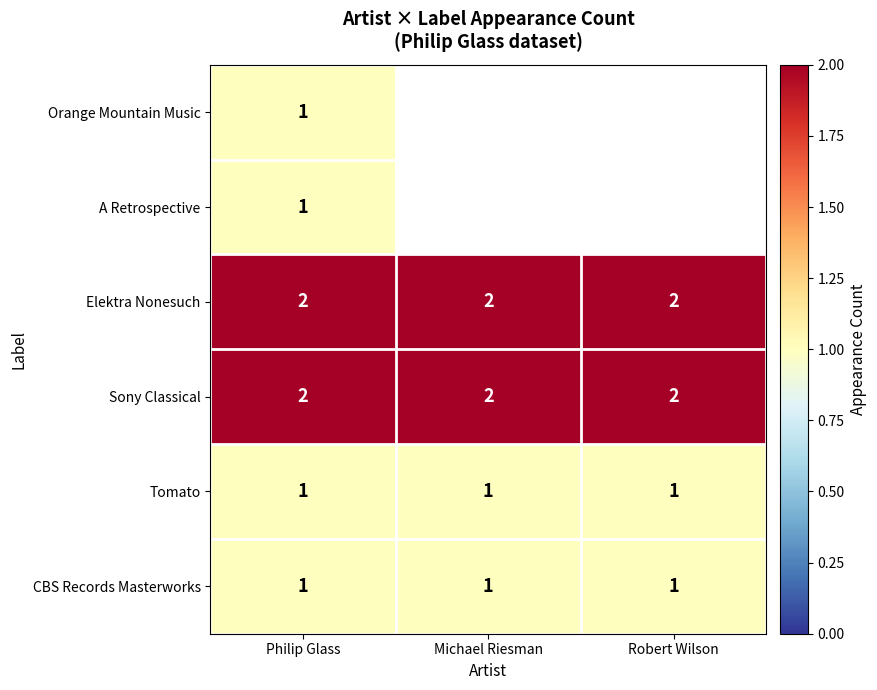

The value of CBS Records Masterworks at Robert Wilson is 2. True or false?

False